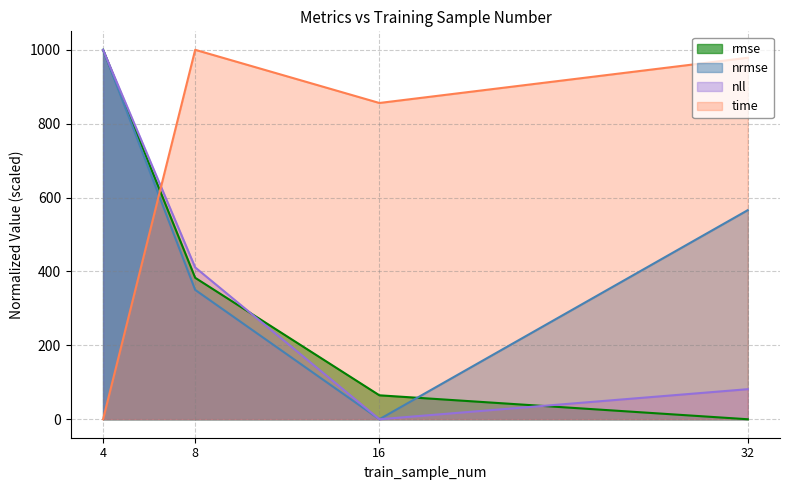

Which series has the widest spread of values?

rmse